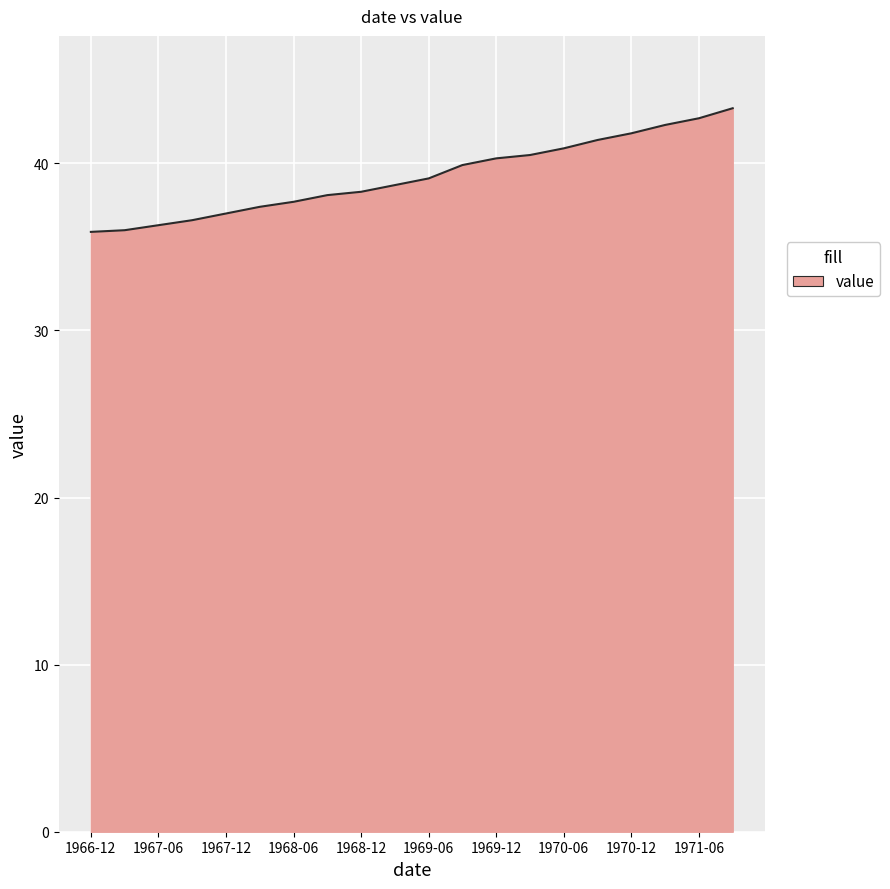

What is the maximum value shown in the chart?

43.3